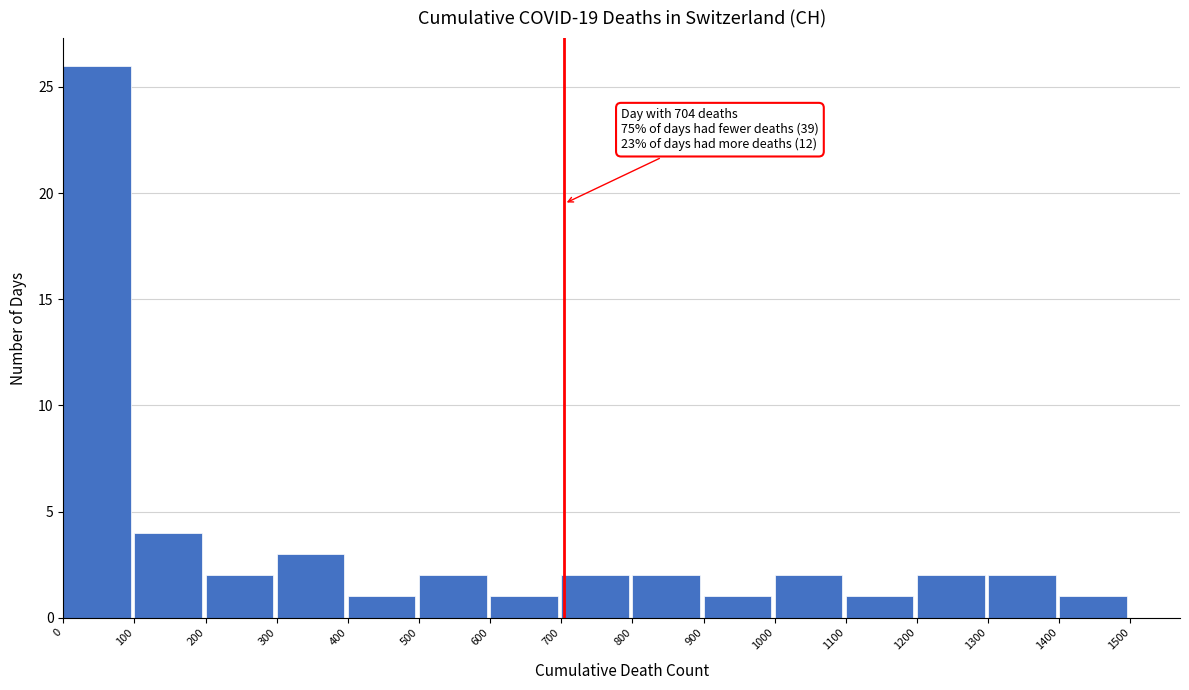

Which range on the x-axis has the tallest bar?

0 to 100